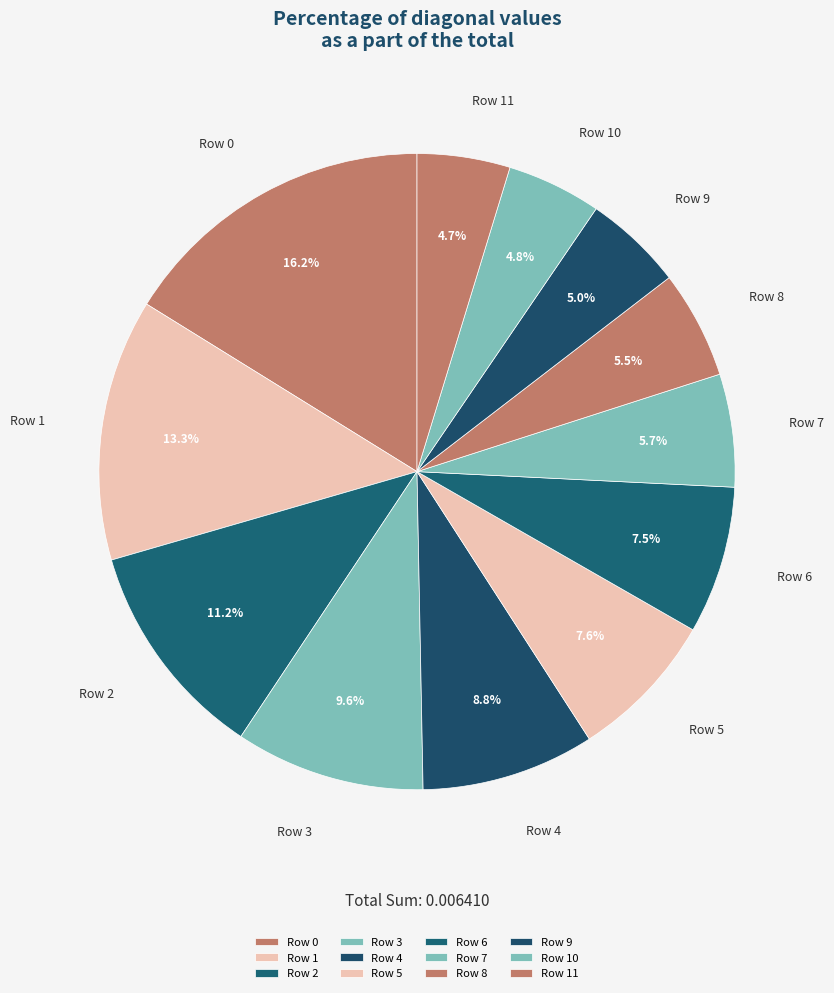

Which has a higher value, Row 5 or Row 2?

Row 2